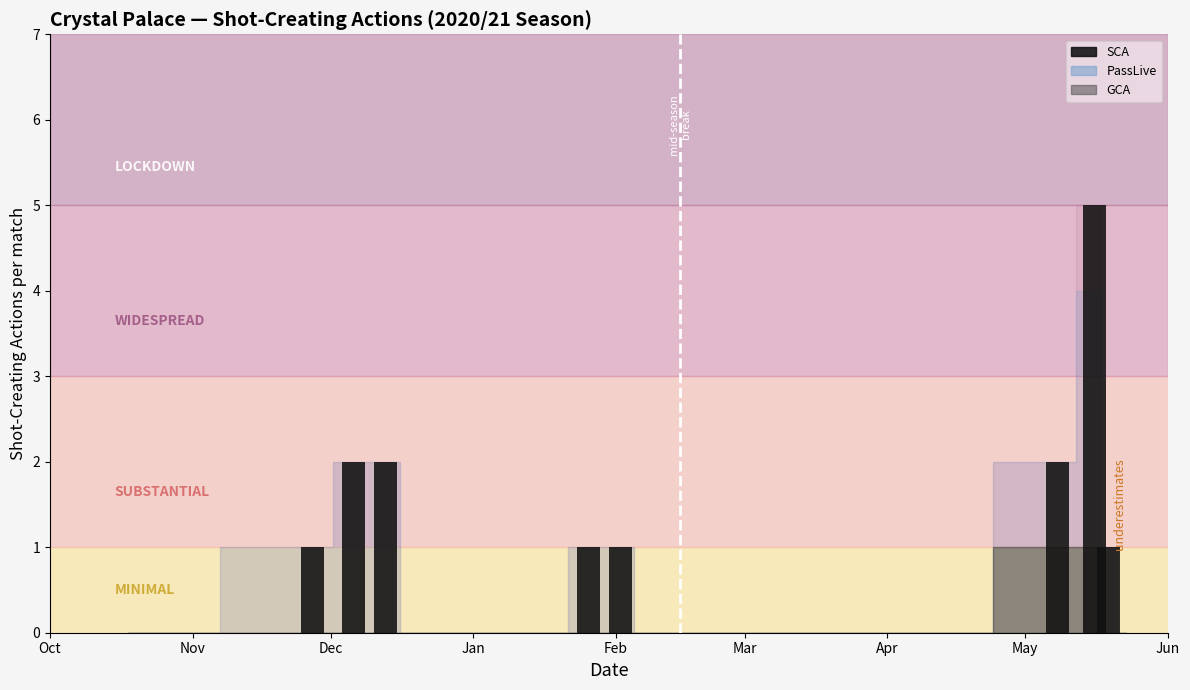

How many series are shown in this chart?

1